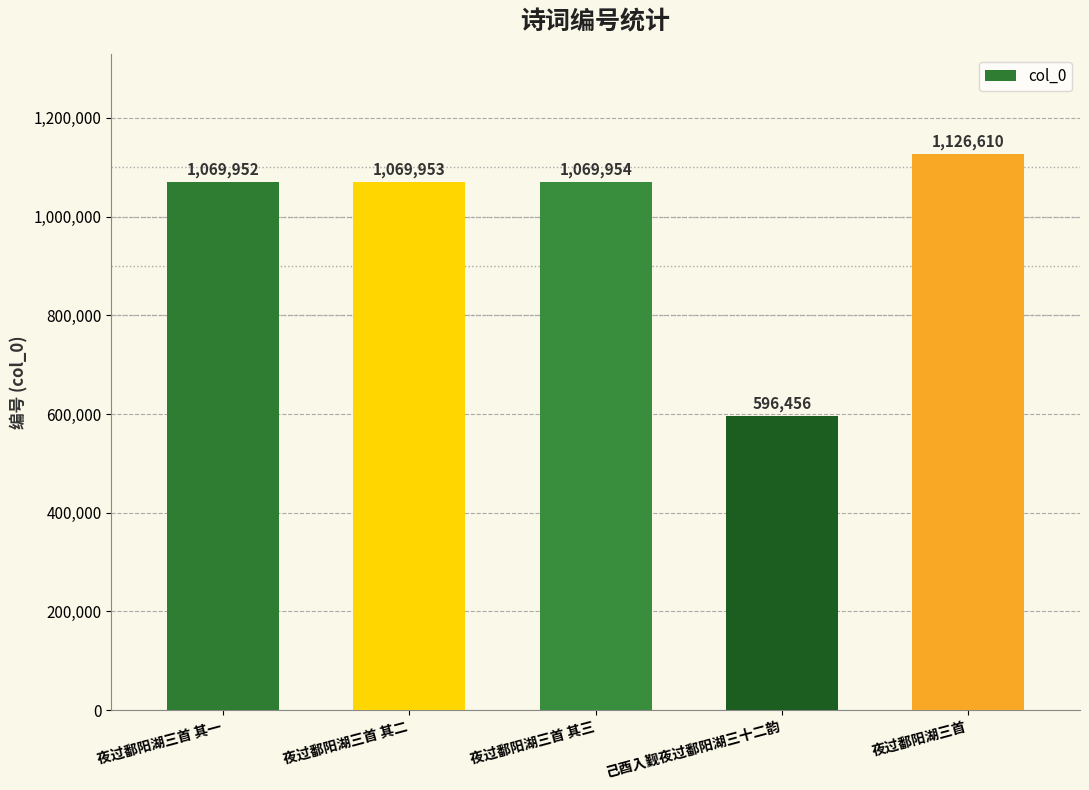

List the labels in order of value, smallest first.

己酉入觐夜过鄱阳湖三十二韵, 夜过鄱阳湖三首 其一, 夜过鄱阳湖三首 其二, 夜过鄱阳湖三首 其三, 夜过鄱阳湖三首